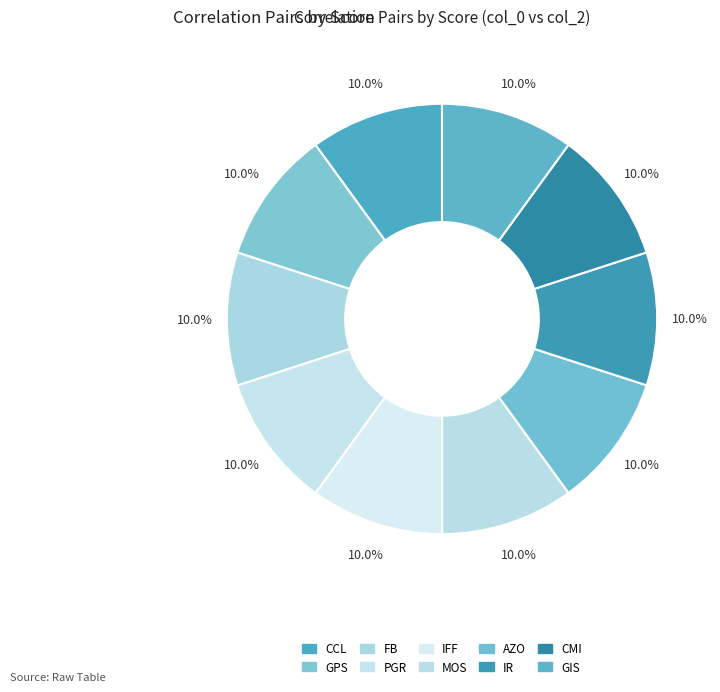

The CCL slice represents 10% of the pie. True or false?

True